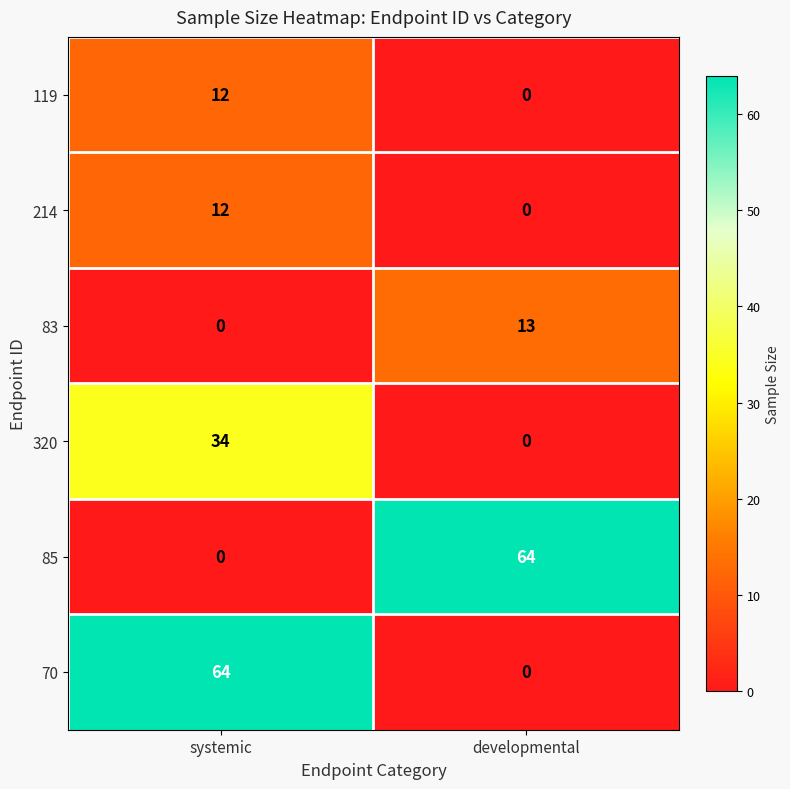

Reading right to left, what are all the values shown in this chart?

119: 0	12
214: 0	12
83: 13	0
320: 0	34
85: 64	0
70: 0	64